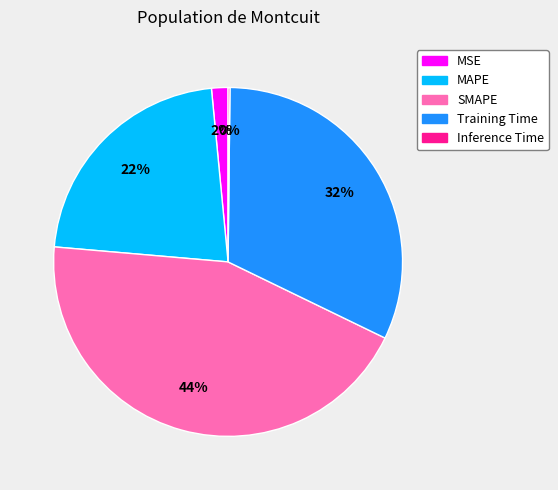

To the nearest percent, what is the average slice percentage?

20%